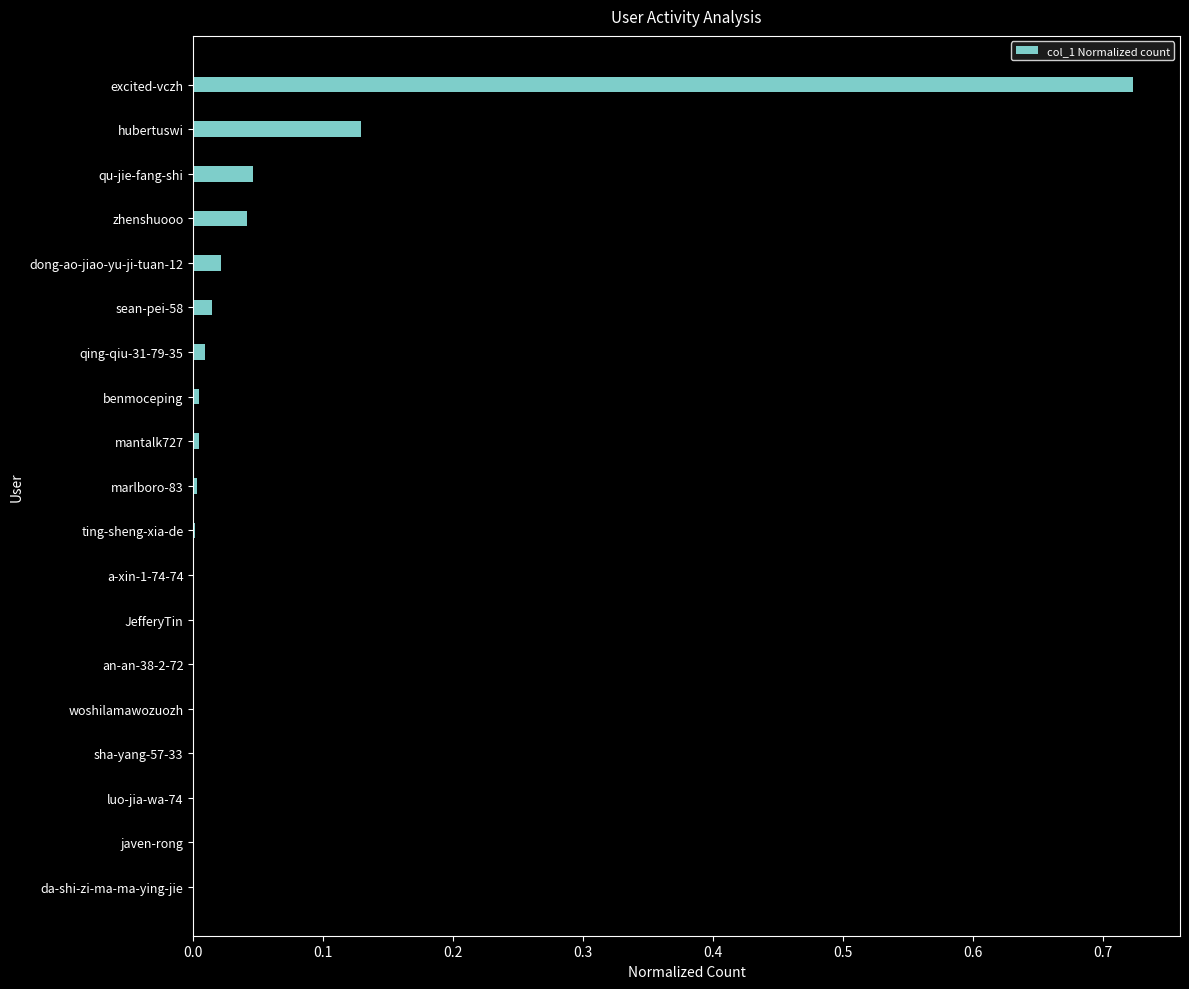

At which category does the chart reach its peak across all series?

excited-vczh